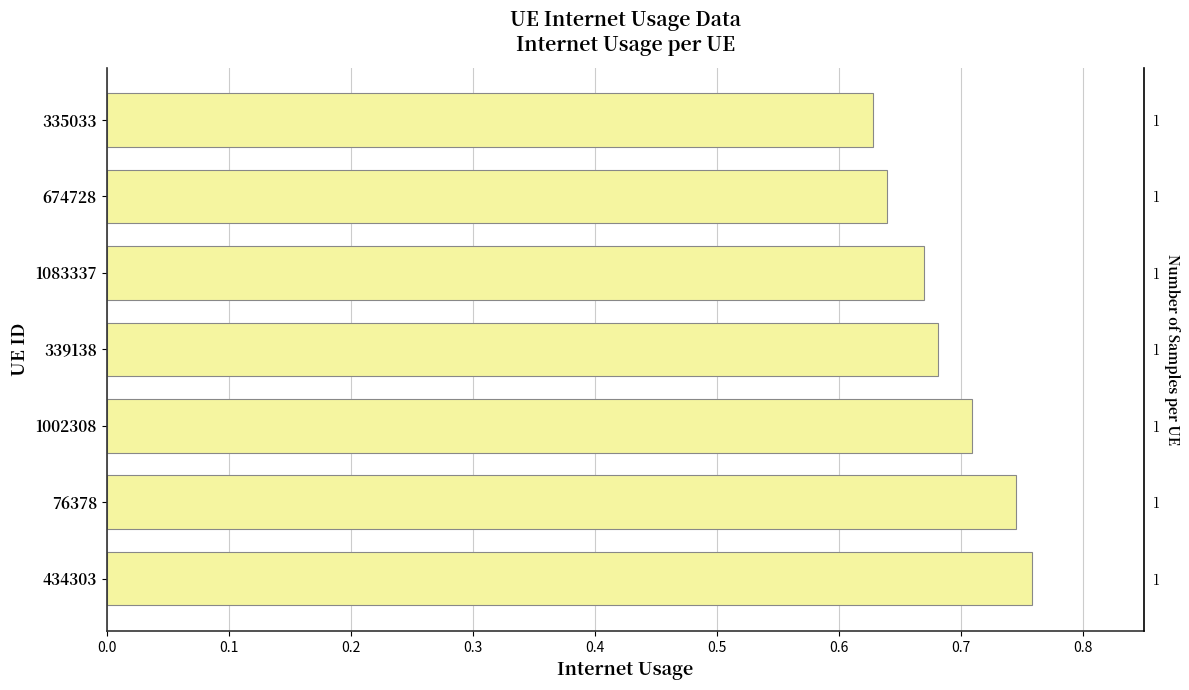

Count the number of data series in this chart.

1